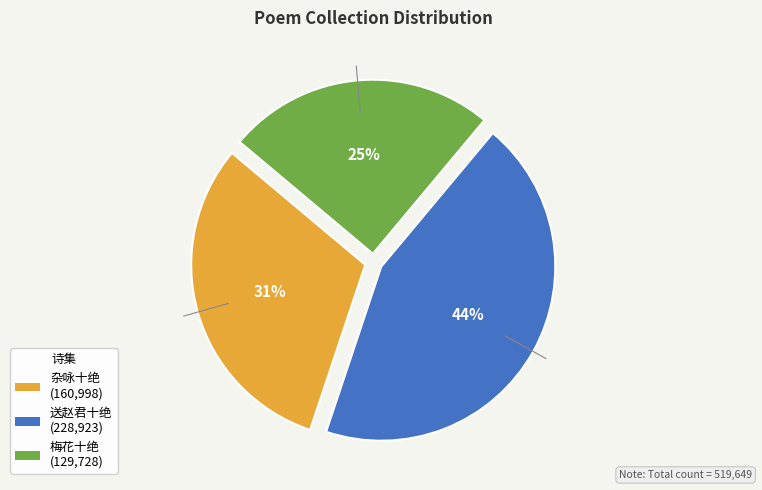

To the nearest percent, what is the average slice percentage?

33%